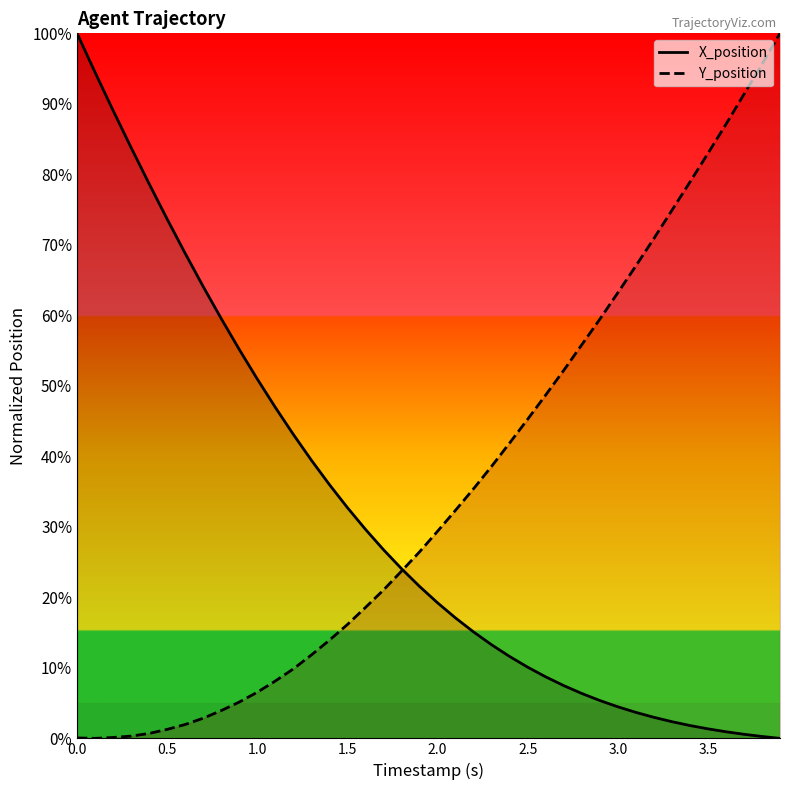

List the series in order of their overall mean, highest first.

Y_position, X_position